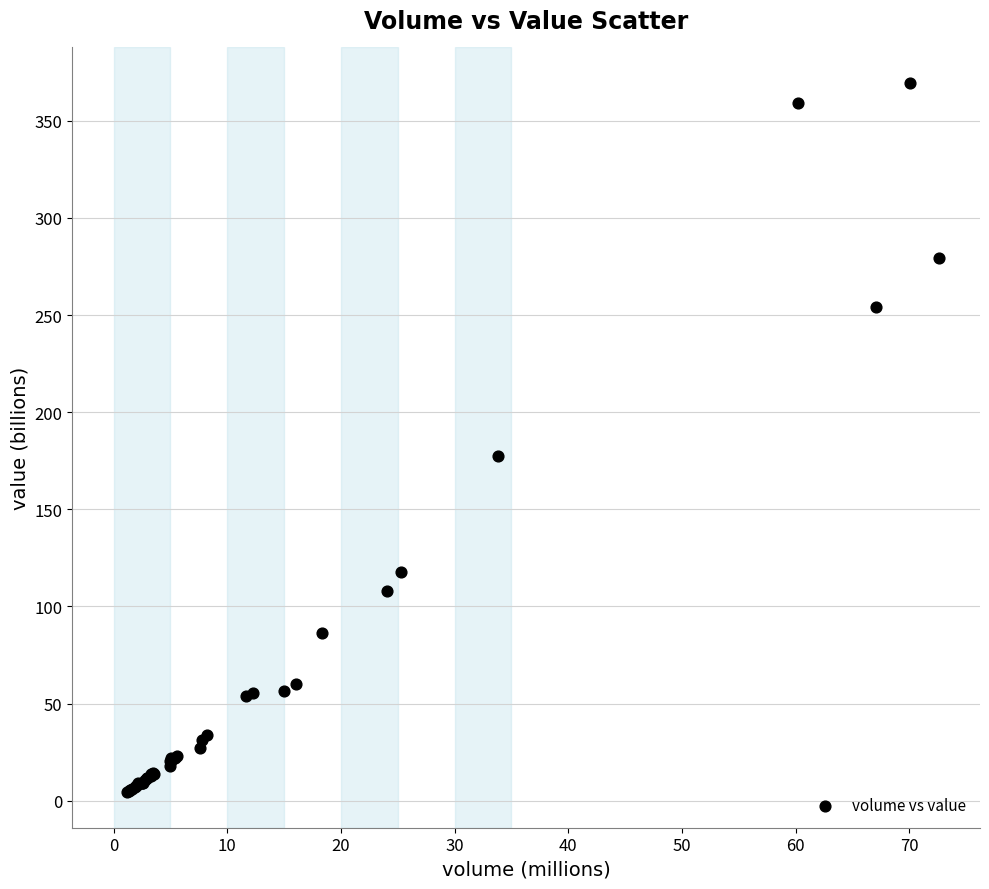

What Y value in the scatter plot is closest to 186?

177.5